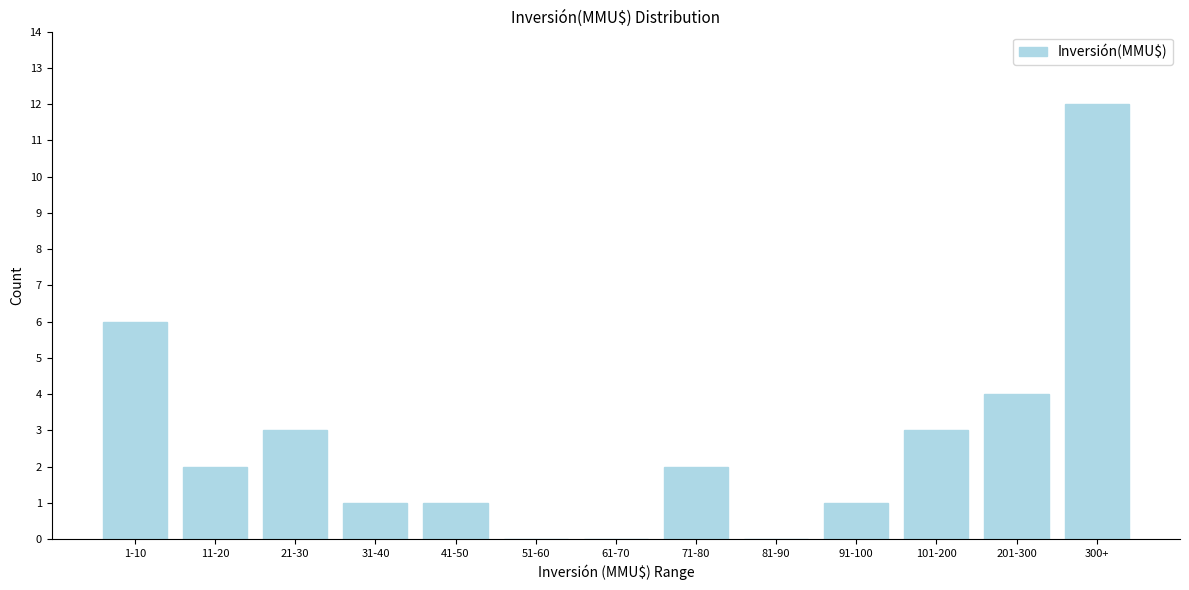

Reading right to left, extract all data points from this chart.

300+=12	201-300=4	101-200=3	91-100=1	81-90=0	71-80=2	61-70=0	51-60=0	41-50=1	31-40=1	21-30=3	11-20=2	1-10=6